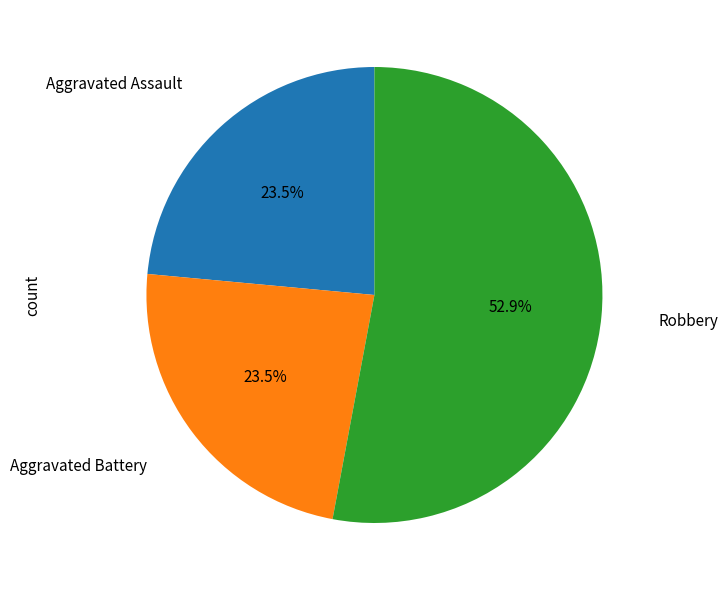

Is there a majority slice in this chart?

Yes